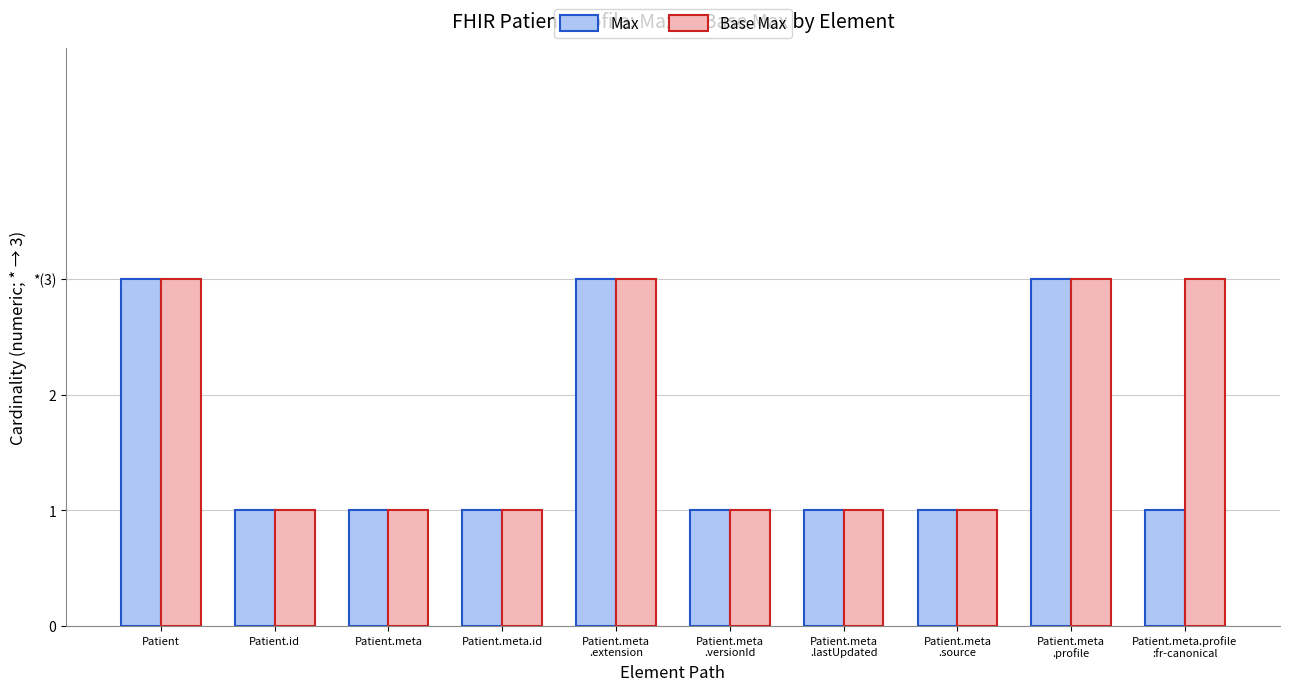

Rank the categories by Base Max value from lowest to highest.

Patient.id, Patient.meta, Patient.meta.id, Patient.meta
.versionId, Patient.meta
.lastUpdated, Patient.meta
.source, Patient, Patient.meta
.extension, Patient.meta
.profile, Patient.meta.profile
:fr-canonical